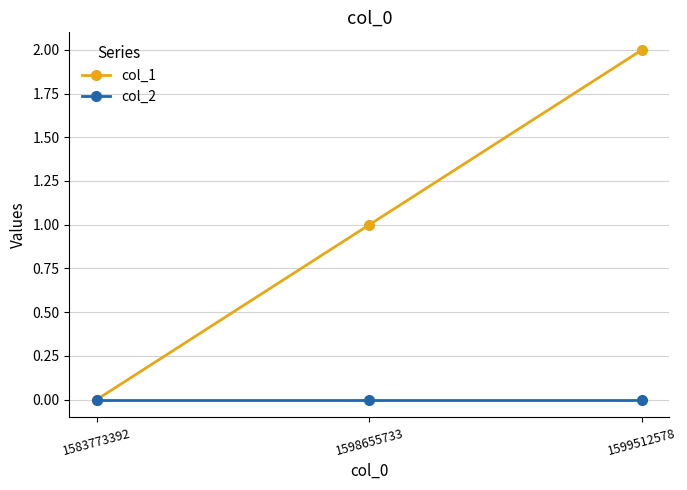

Which series has the largest total across all categories?

col_1